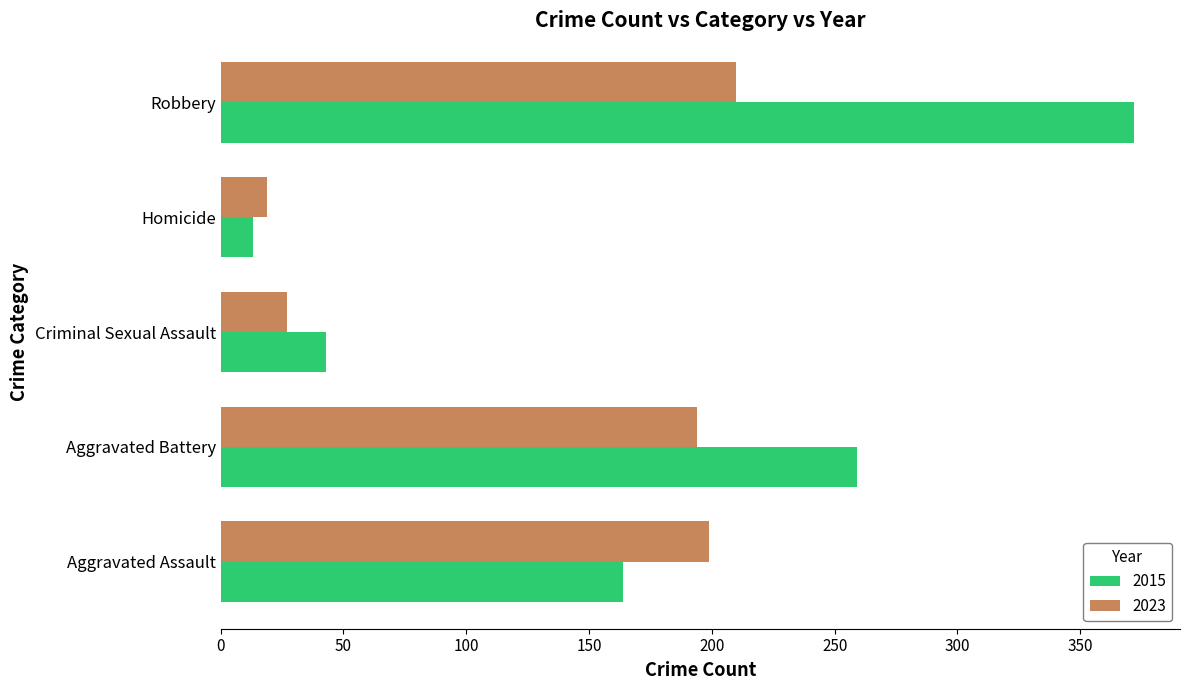

What is the approximate value of 2015 at Criminal Sexual Assault?

43